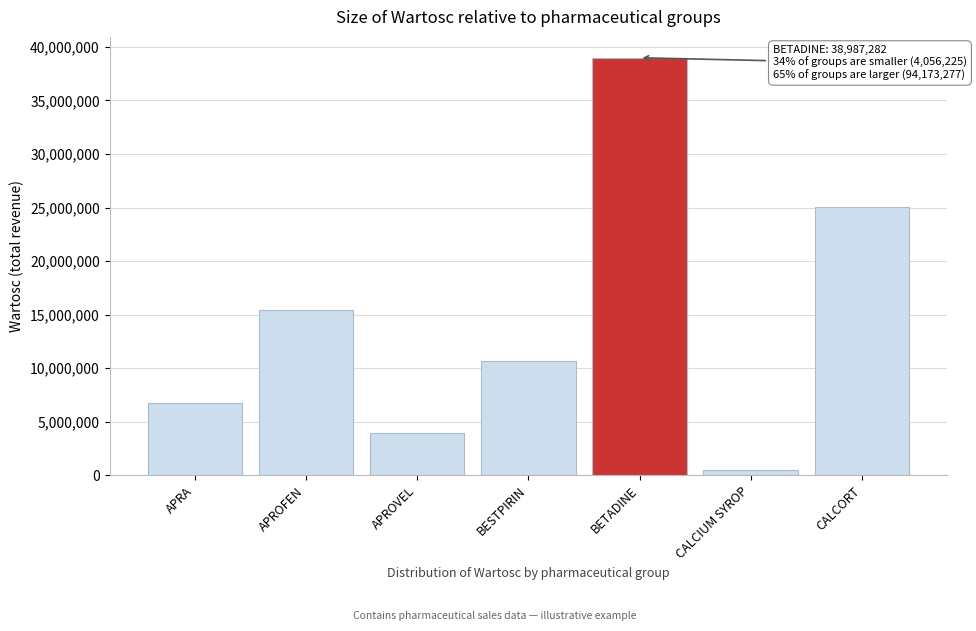

Reading left to right, what are all the values shown in this chart?

APRA=6754998	APROFEN=15432120	APROVEL=3957544	BESTPIRIN=10651006	BETADINE=38987282	CALCIUM SYROP=494445	CALCORT=25088707